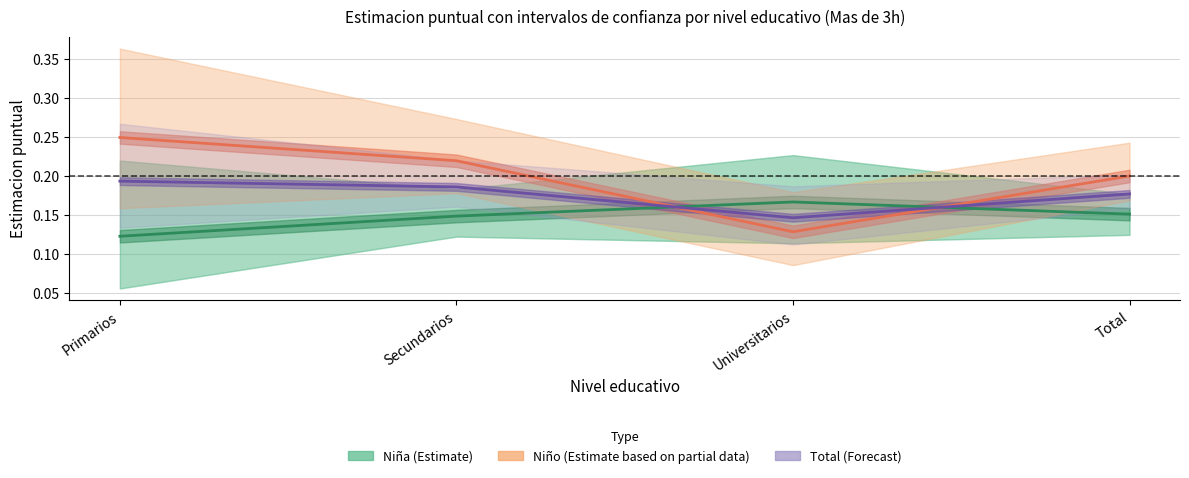

True or false: Total (Forecast) and Niña (Estimate) intersect in this chart.

True